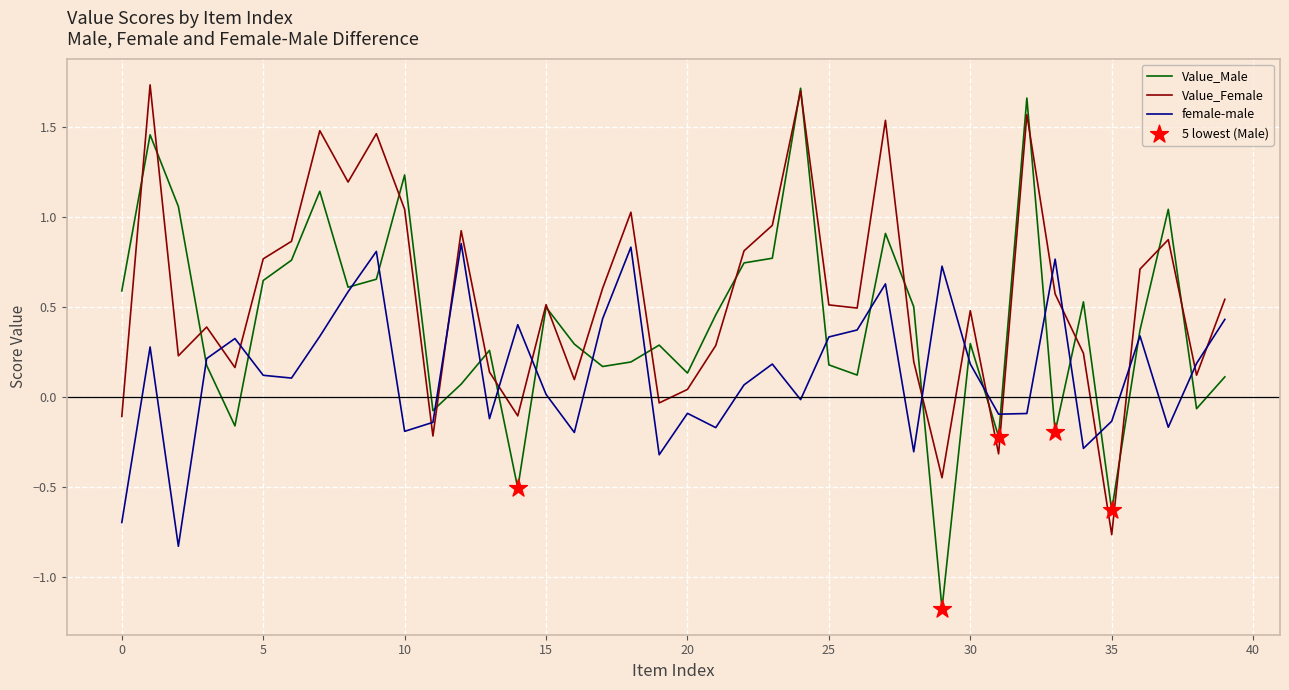

Which series has the largest total across all categories?

Value_Female